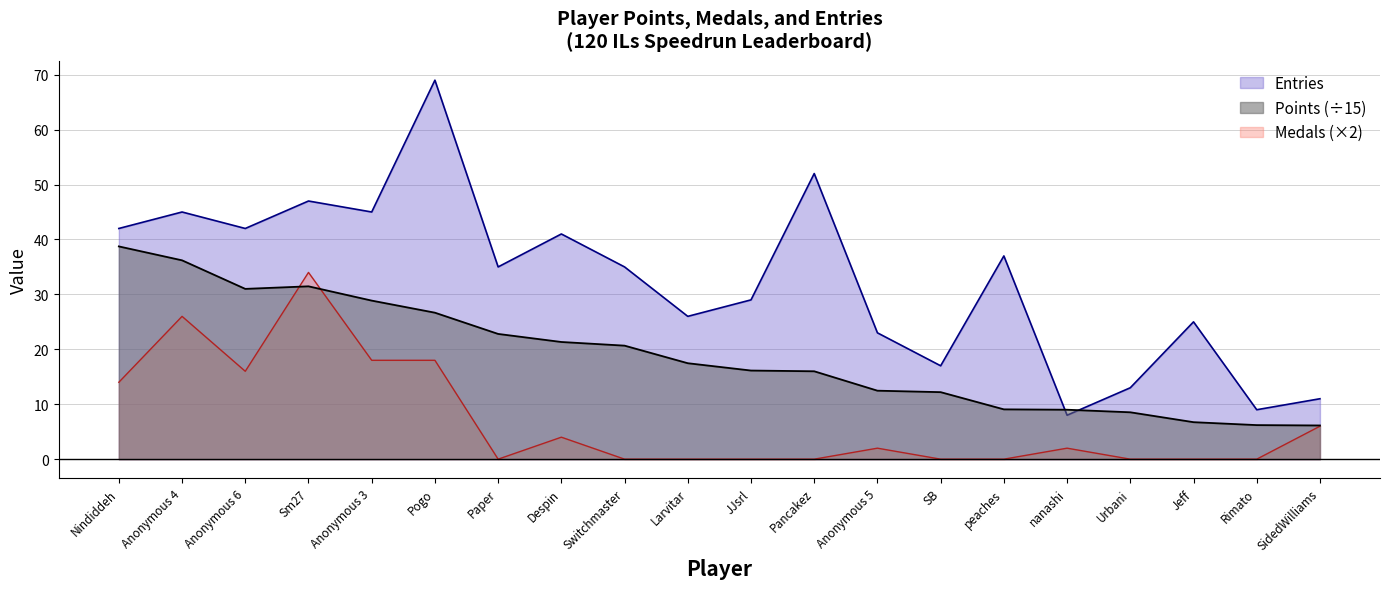

The value of Medals at Jeff is 21.3. True or false?

False